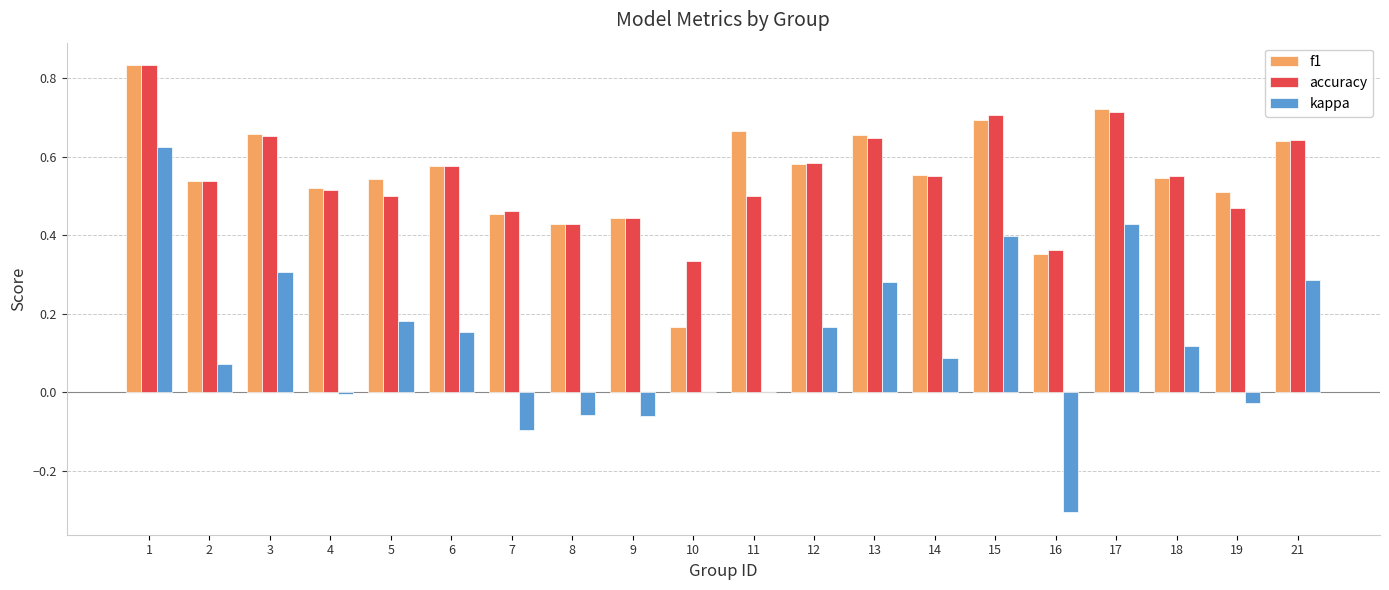

True or false: accuracy has a value of 0.3 at 17.

False